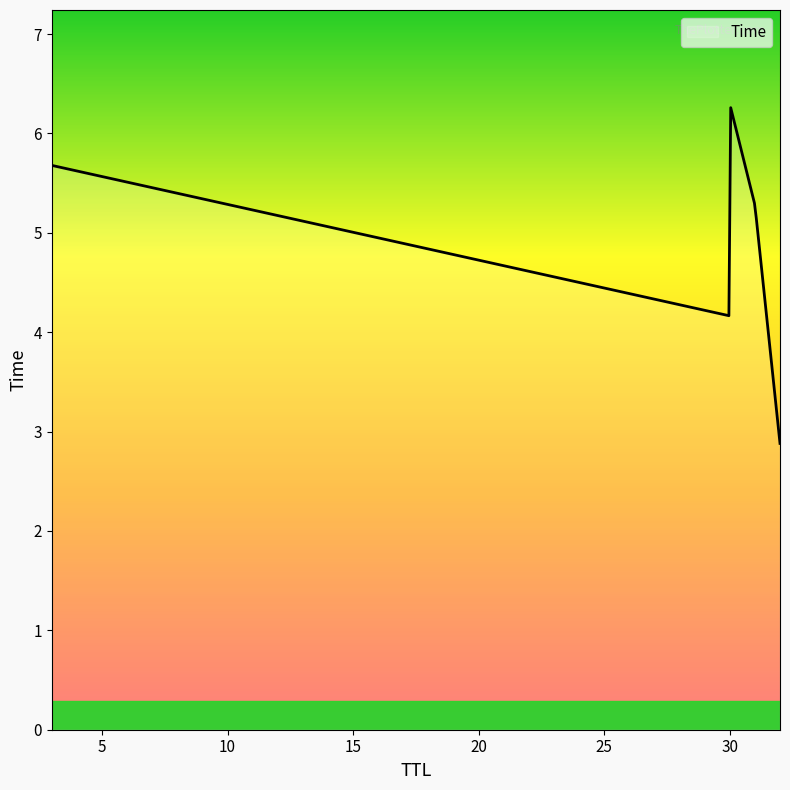

What is the minimum value shown in the chart?

2.9